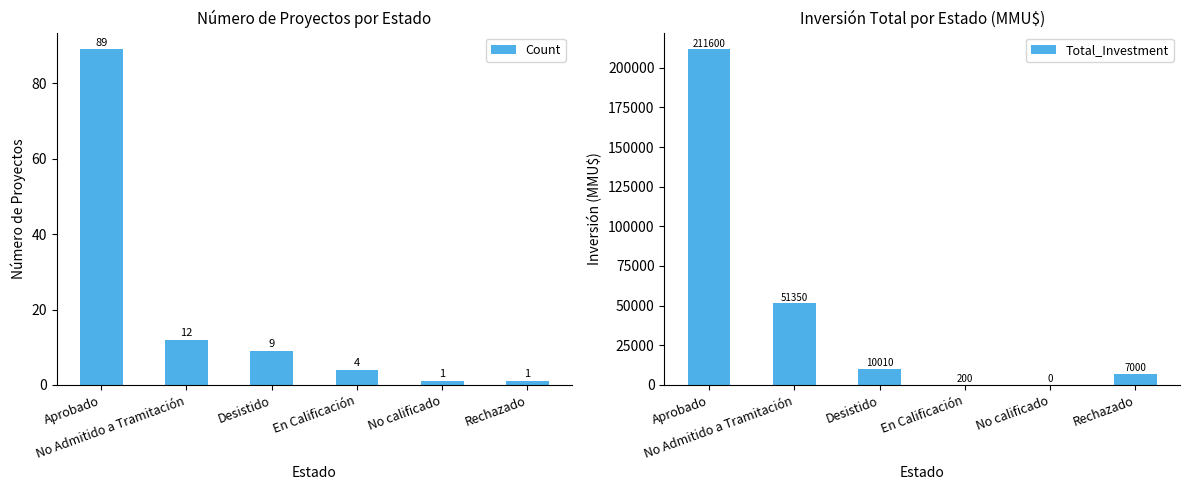

How many values in the Total_Investment series exceed 10010?

2